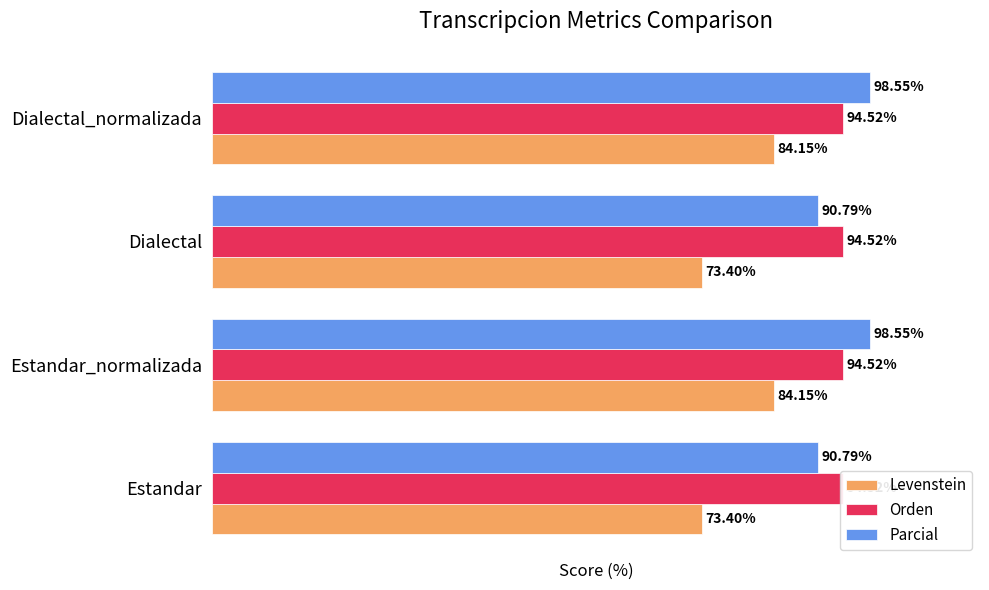

At how many categories does at least one series exceed 54?

4